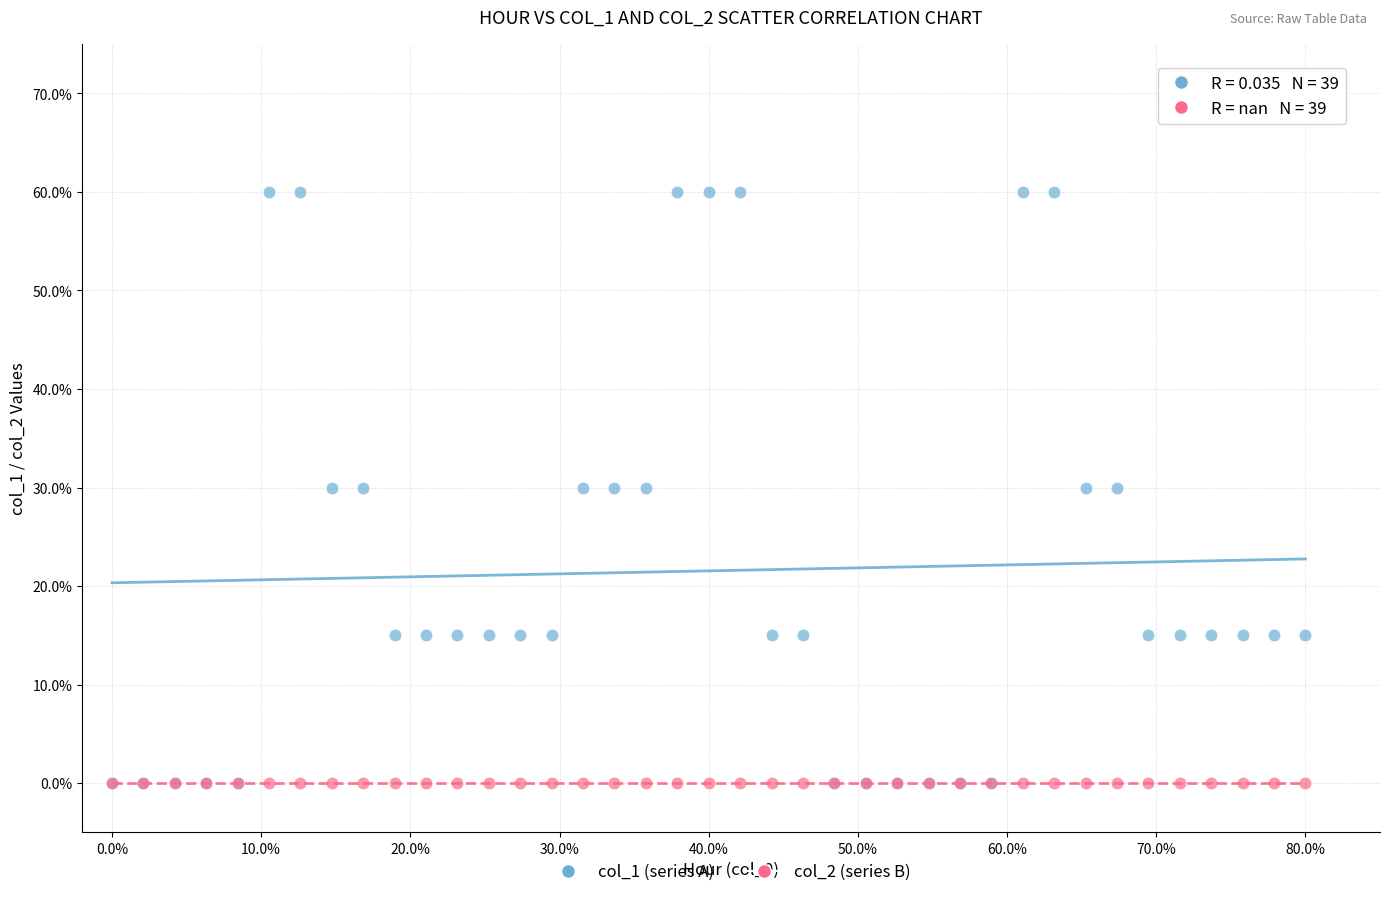

What are all the series names shown in the legend?

col_1 (series A), col_2 (series B)